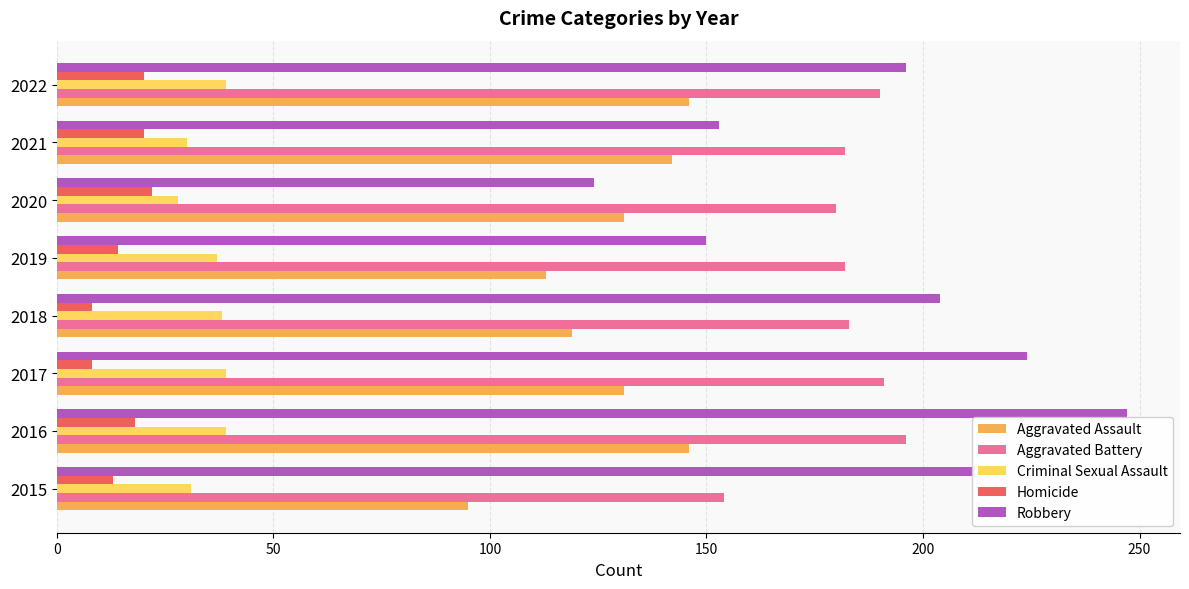

What is the difference between the second highest and second lowest values in the Homicide series?

12